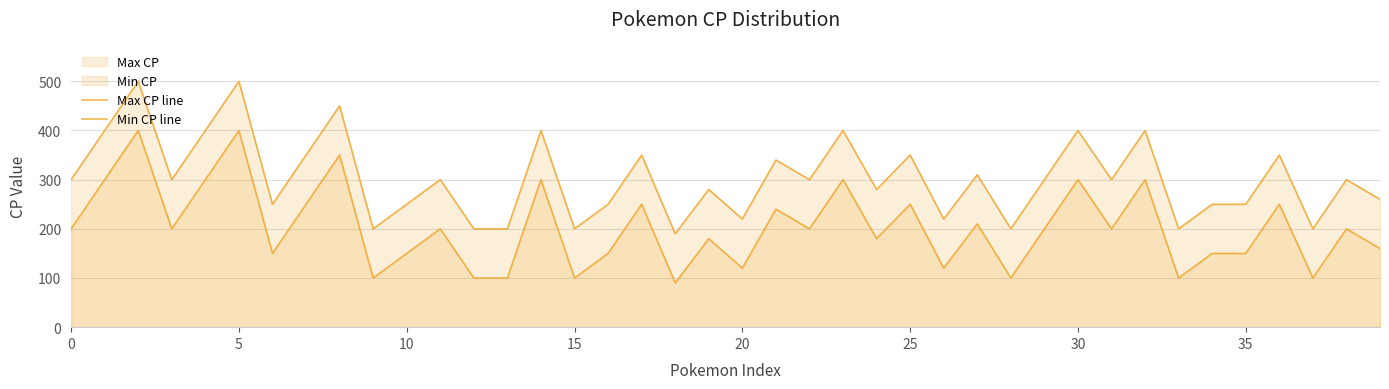

What is the spread (max minus min) of values at 33?

100